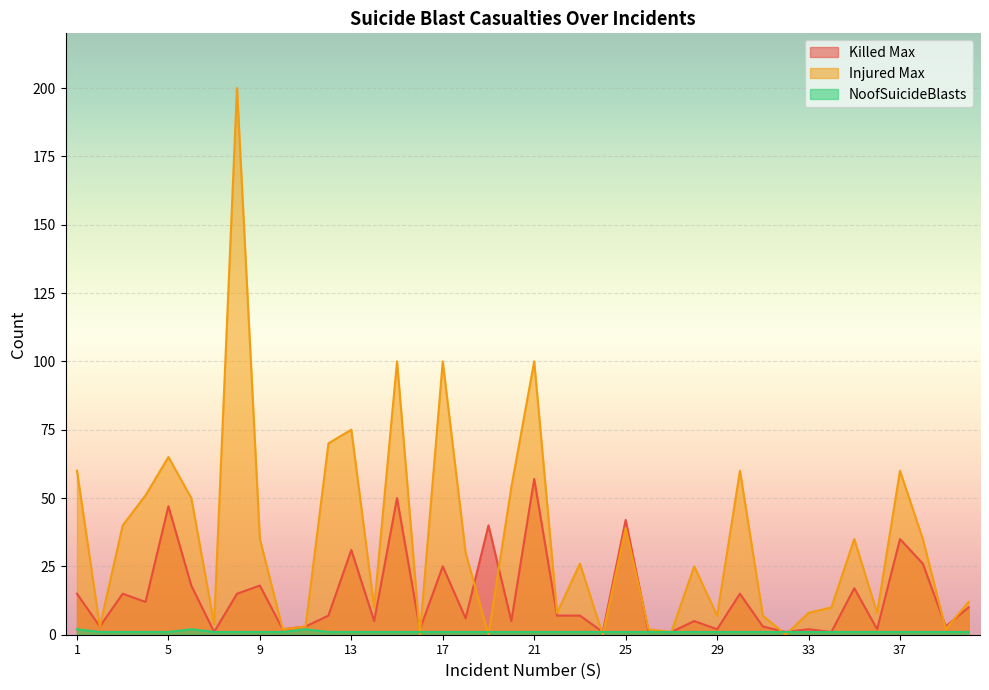

Where is Injured Max nearest to the value 100?

15